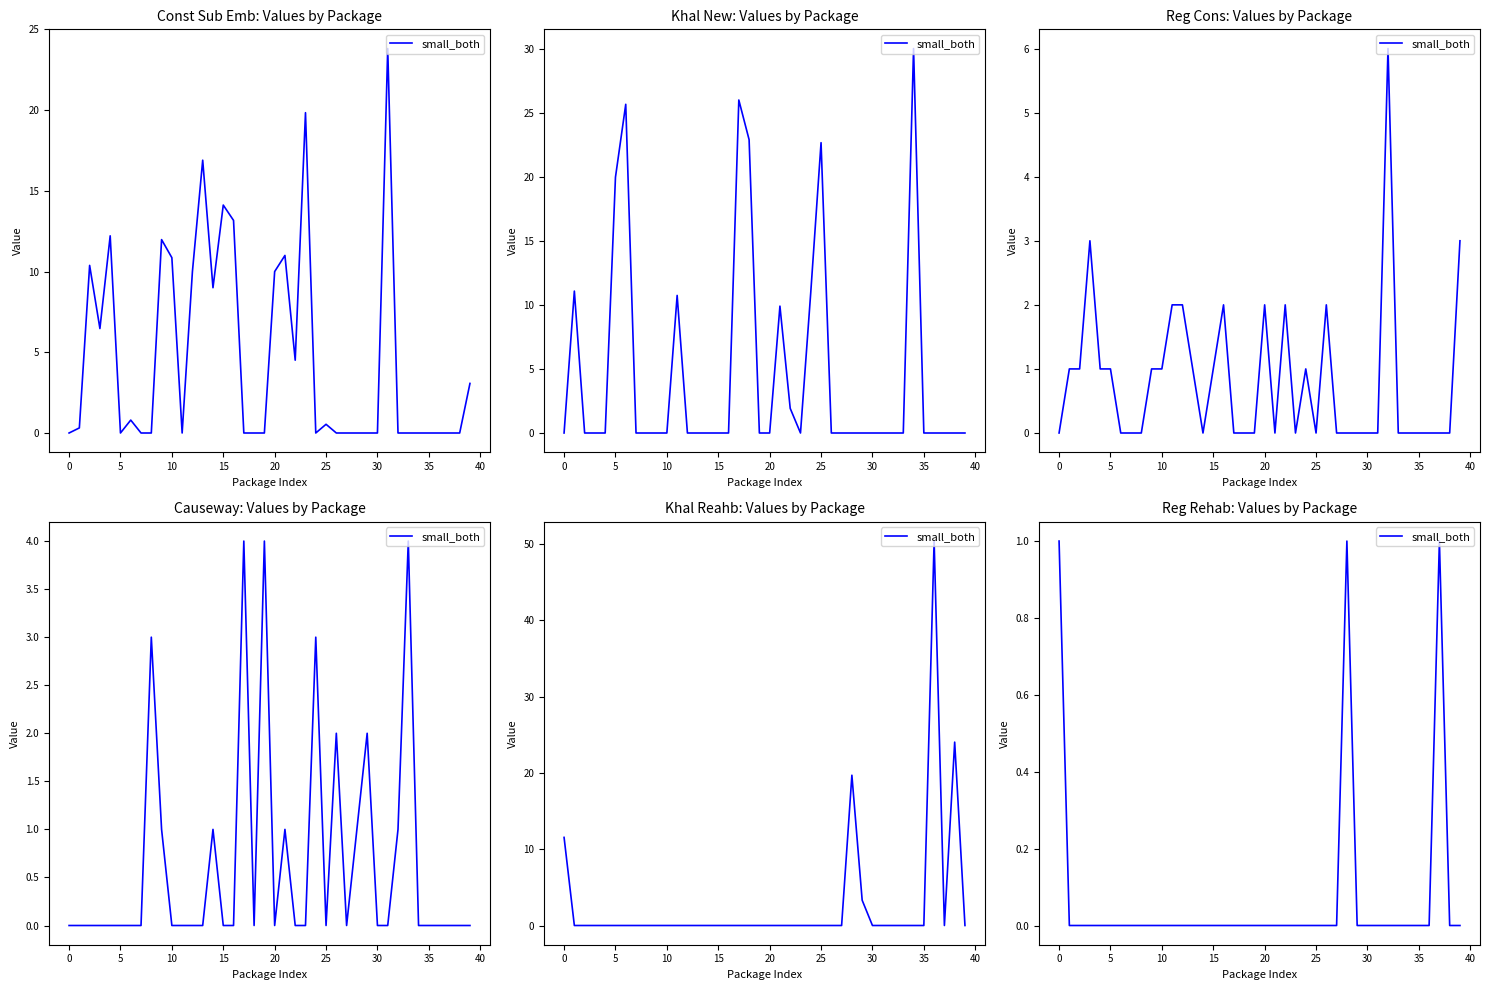

What is the label of the 17th point from the left?

16